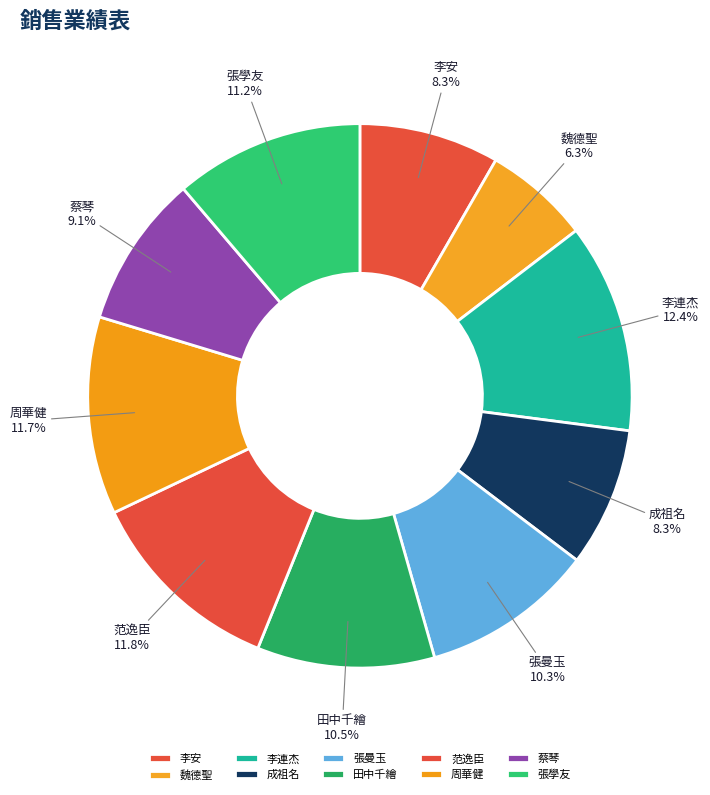

Is the sum of 田中千繪 and 張學友 greater than half?

No